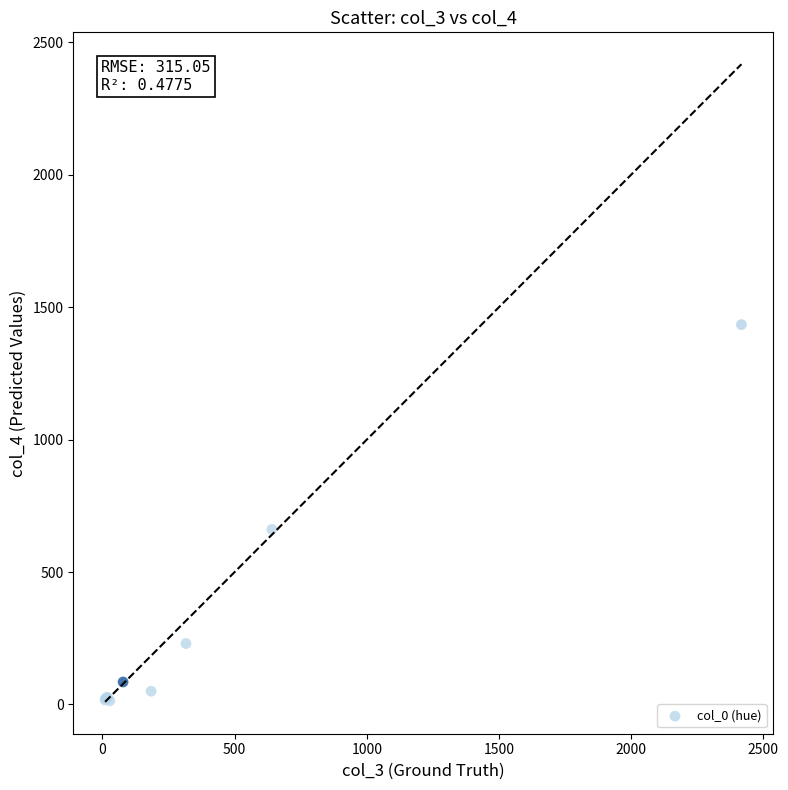

What Y value in the scatter plot is closest to 724?

661